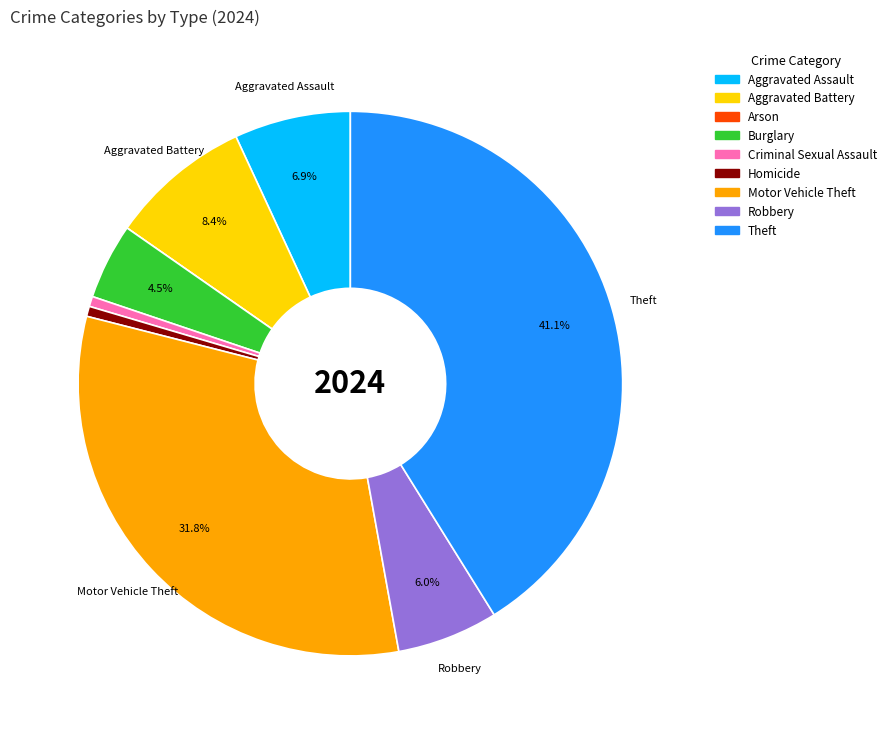

To the nearest percent, what portion does Aggravated Battery represent?

8%